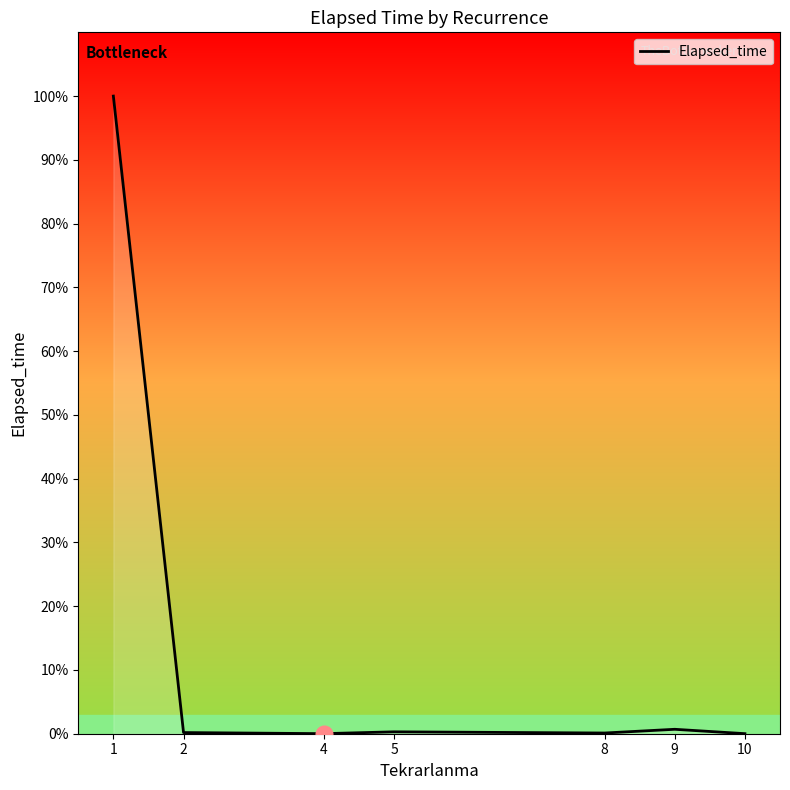

How many series are shown in this chart?

1